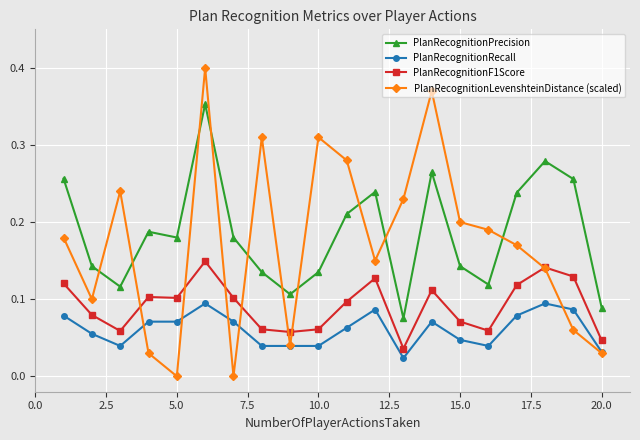

Rank the series by their maximum value, from highest to lowest.

PlanRecognitionLevenshteinDistance (scaled), PlanRecognitionPrecision, PlanRecognitionF1Score, PlanRecognitionRecall